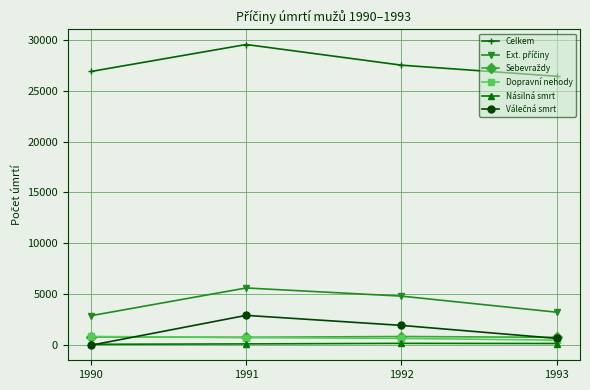

At how many categories does at least one series exceed 24586?

4